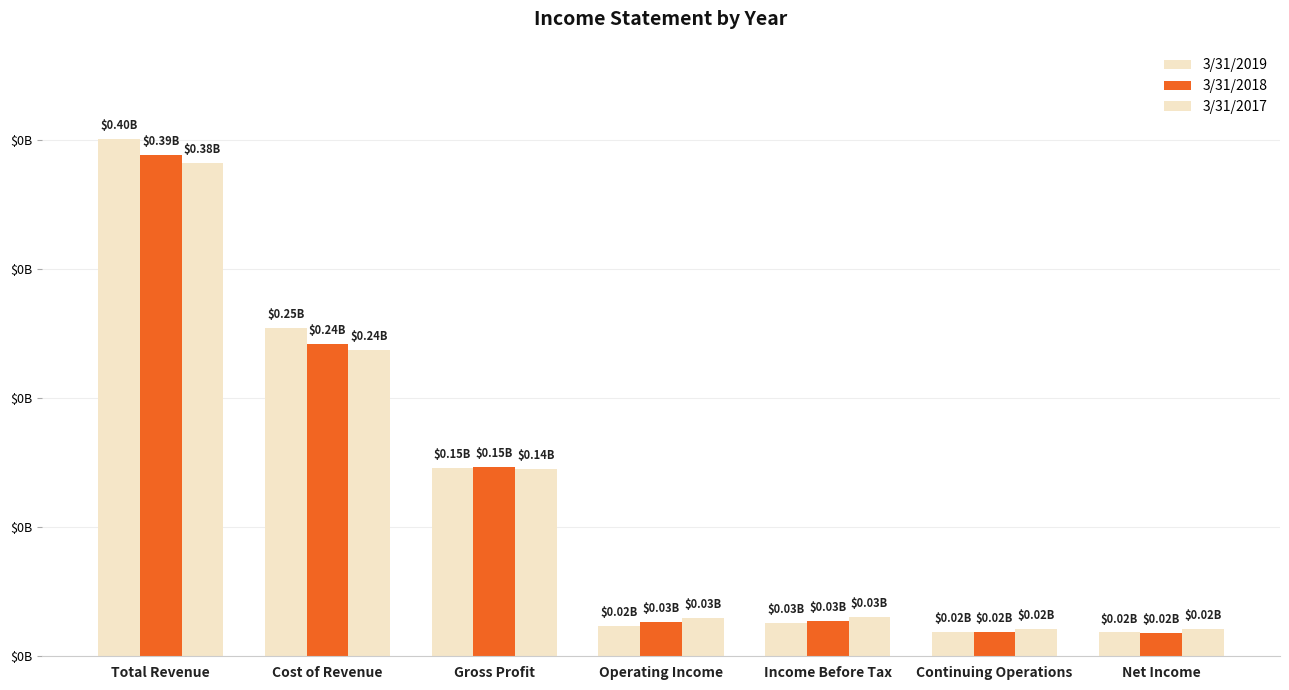

What is the total value across all series at Net Income?

57706000